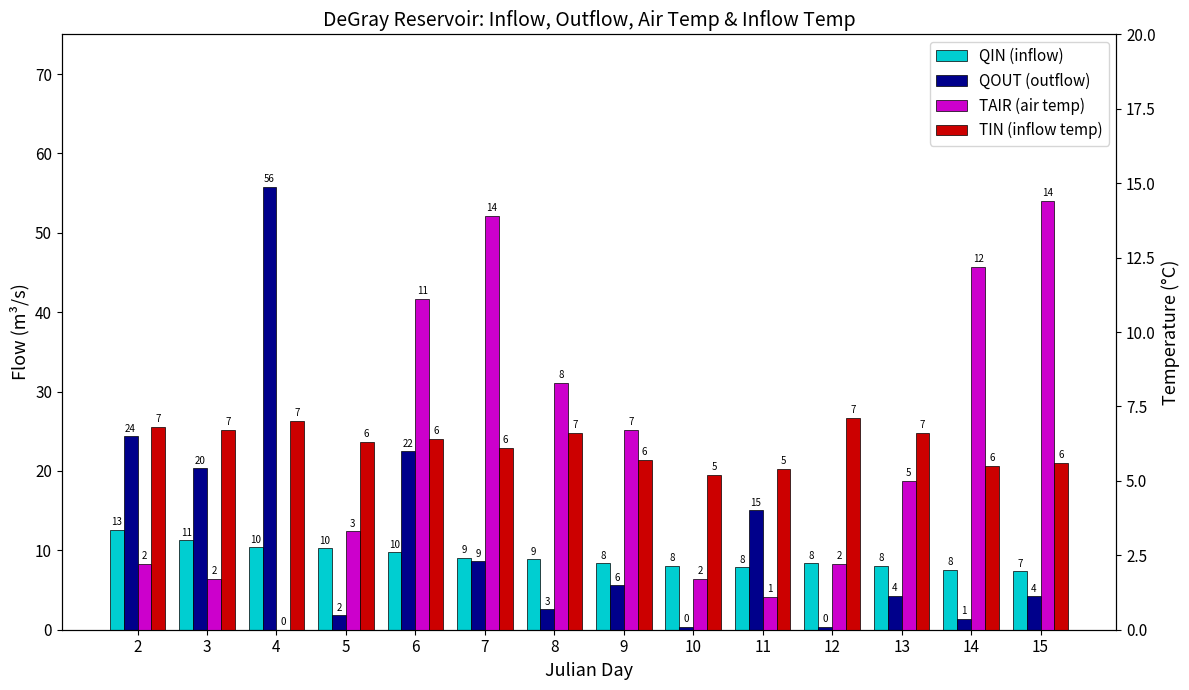

Which series changed the most between 2 and 13?

QOUT (outflow)